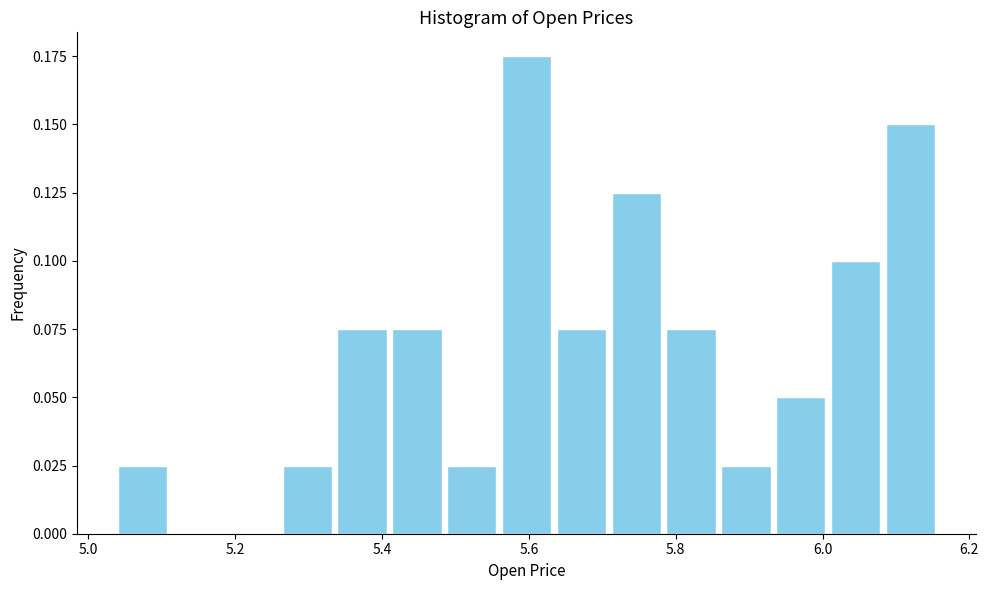

Around what value on the x-axis is the tallest bar? Give the approximate position of its centre, as read against the axis.

5.60